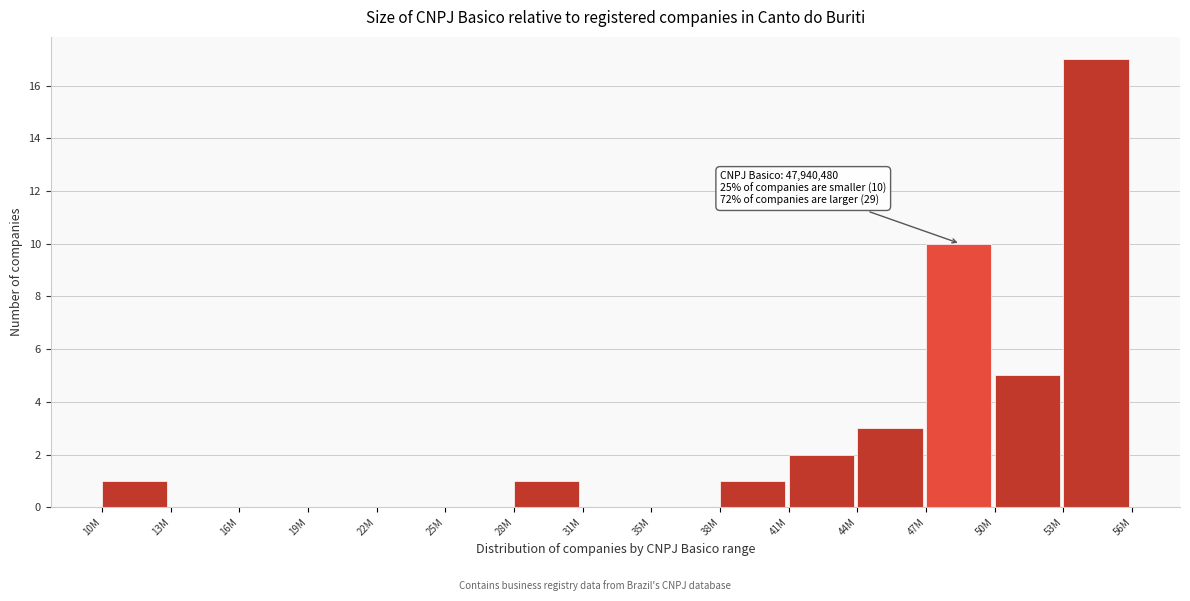

Reading left to right, list all the values displayed in this chart.

10M=1	13M=0	16M=0	19M=0	22M=0	25M=0	28M=1	31M=0	35M=0	38M=1	41M=2	44M=3	47M=10	50M=5	53M=17